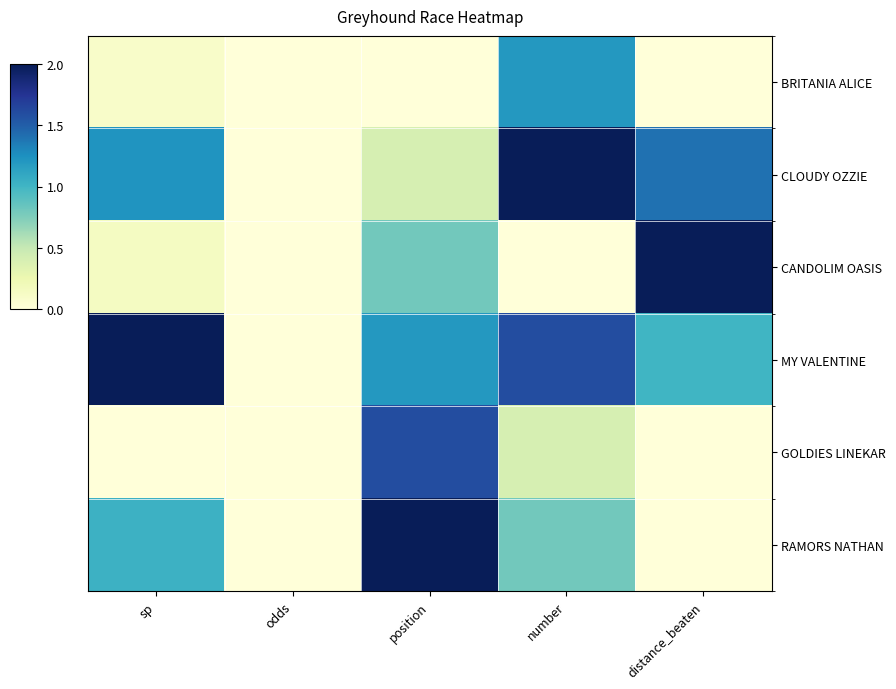

Which series has the largest total across all categories?

MY VALENTINE